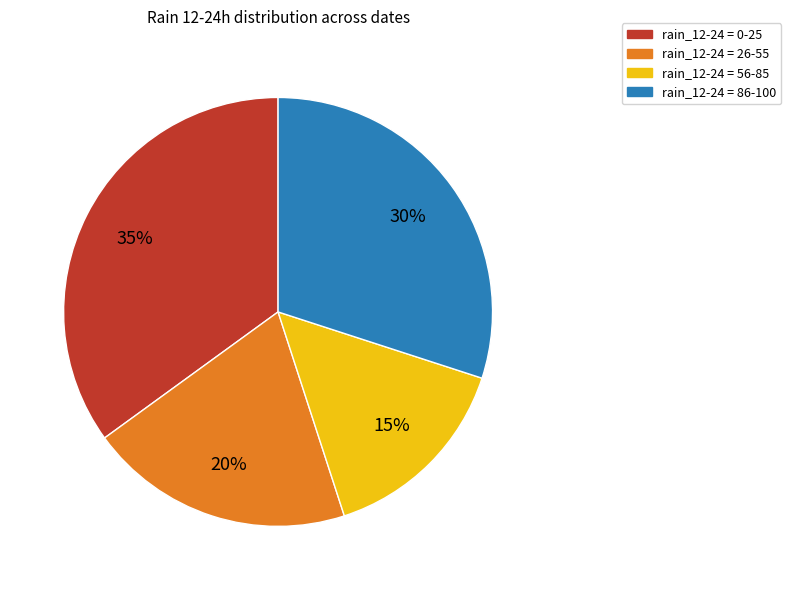

Is there any slice that represents more than half of the pie?

No